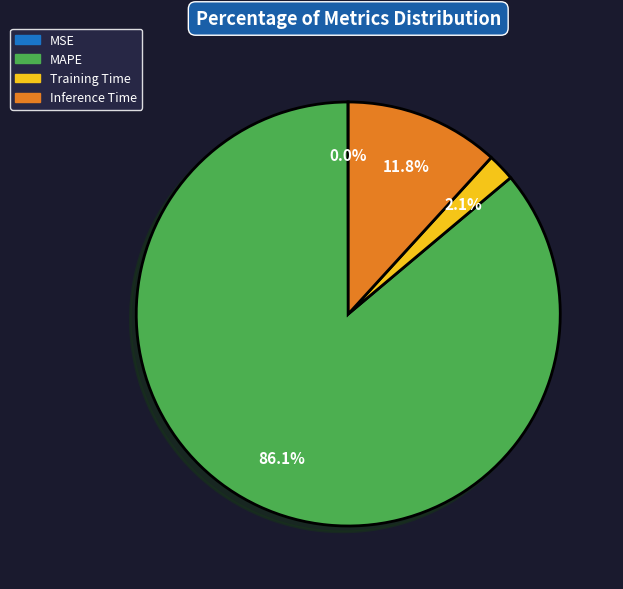

What portion of the pie excludes Training Time?

97.9%